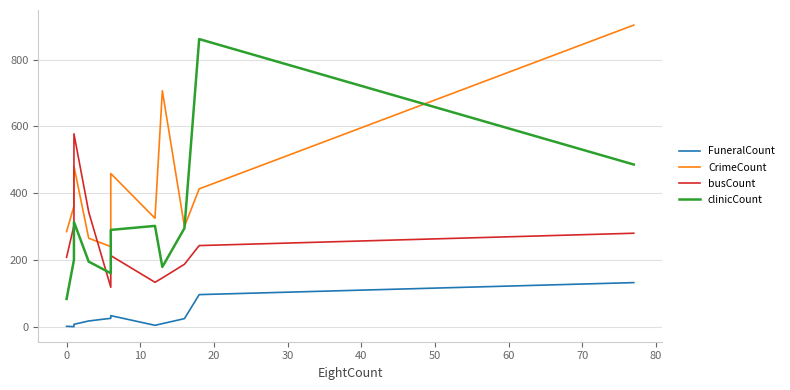

Is it true that FuneralCount equals 49 at 0?

False